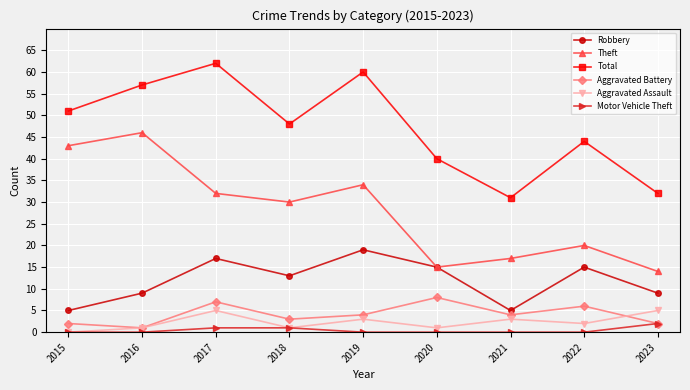

What is the sum of all Theft values?

251